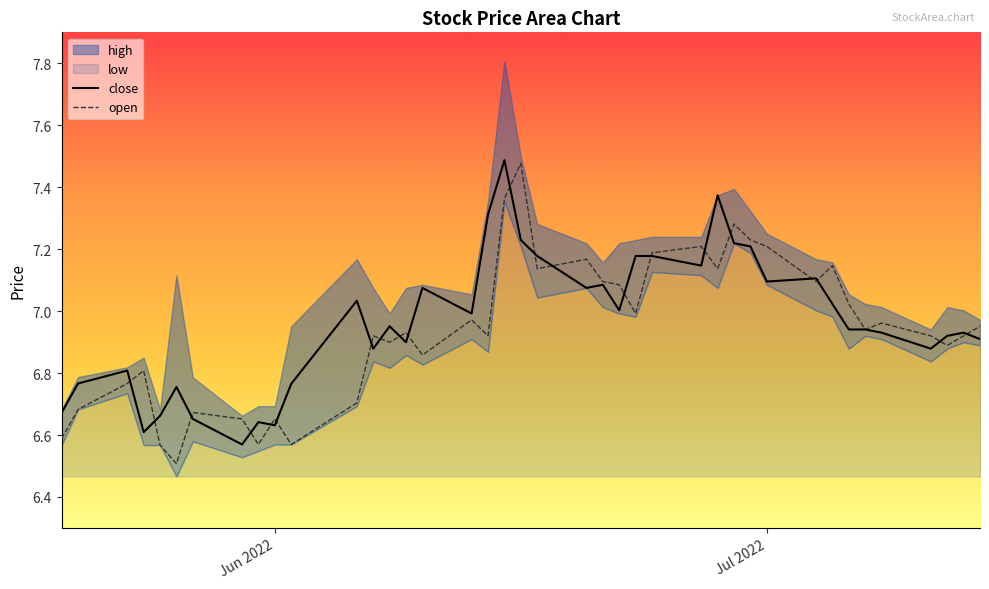

True or false: close and open intersect in this chart.

True